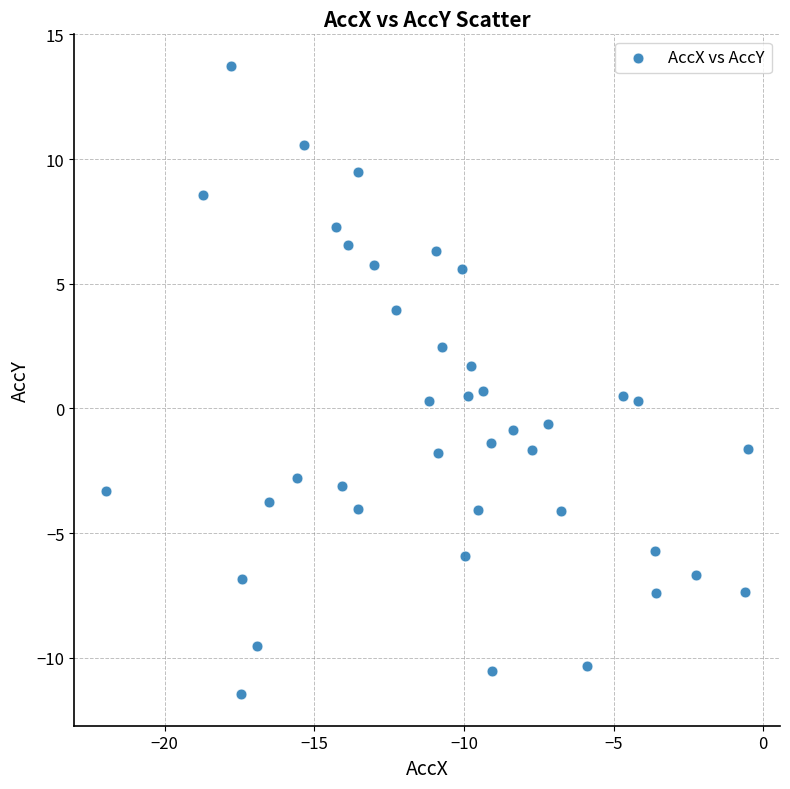

What is the range of X values (max minus min)?

21.4